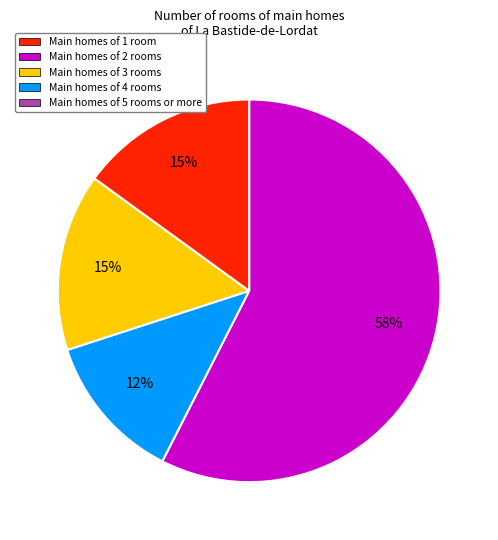

Is there any slice that represents more than half of the pie?

Yes